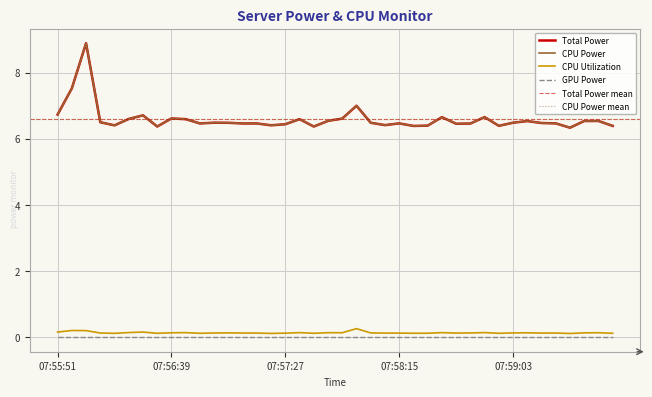

At which label does Total Power reach its minimum?

07:59:27